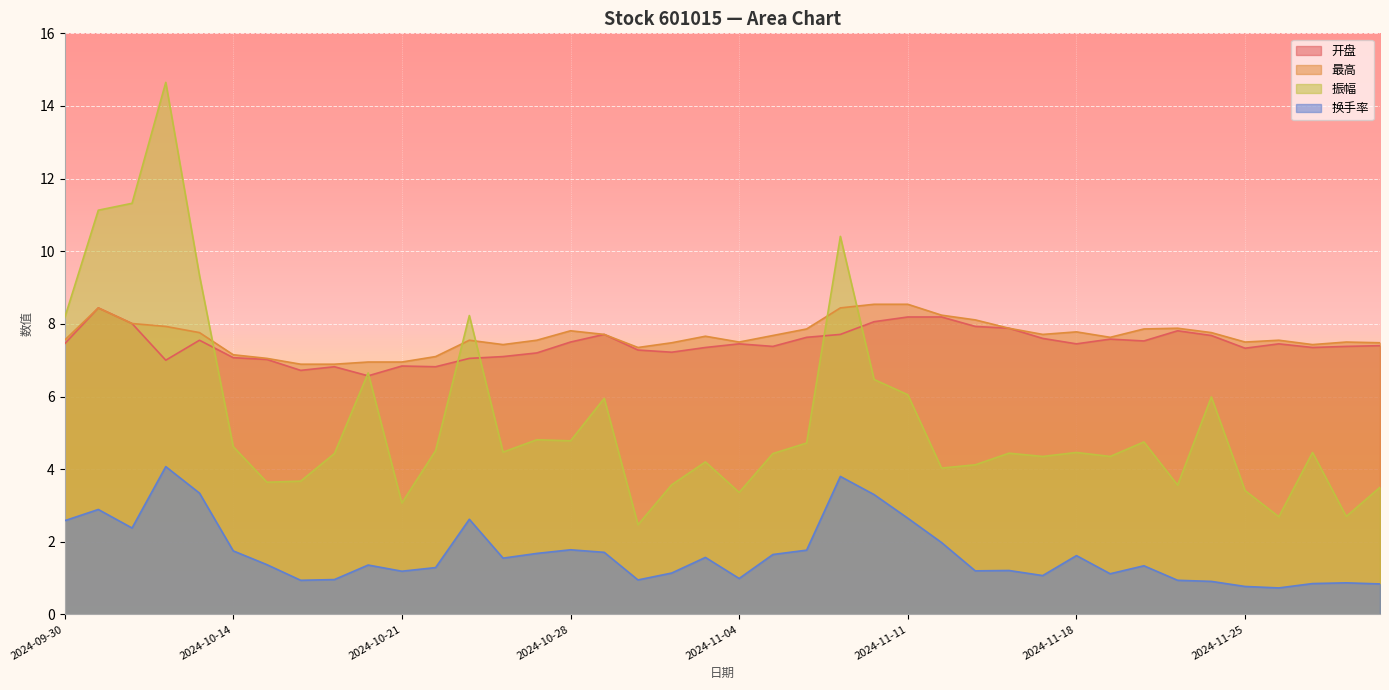

At which category does the chart reach its minimum across all series?

2024-11-26